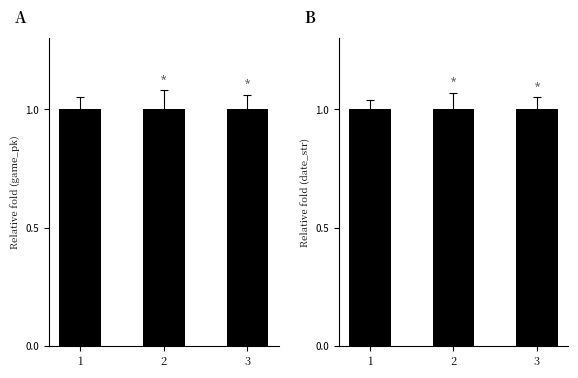

The date_str series shows 1.0 at 3. True or false?

True